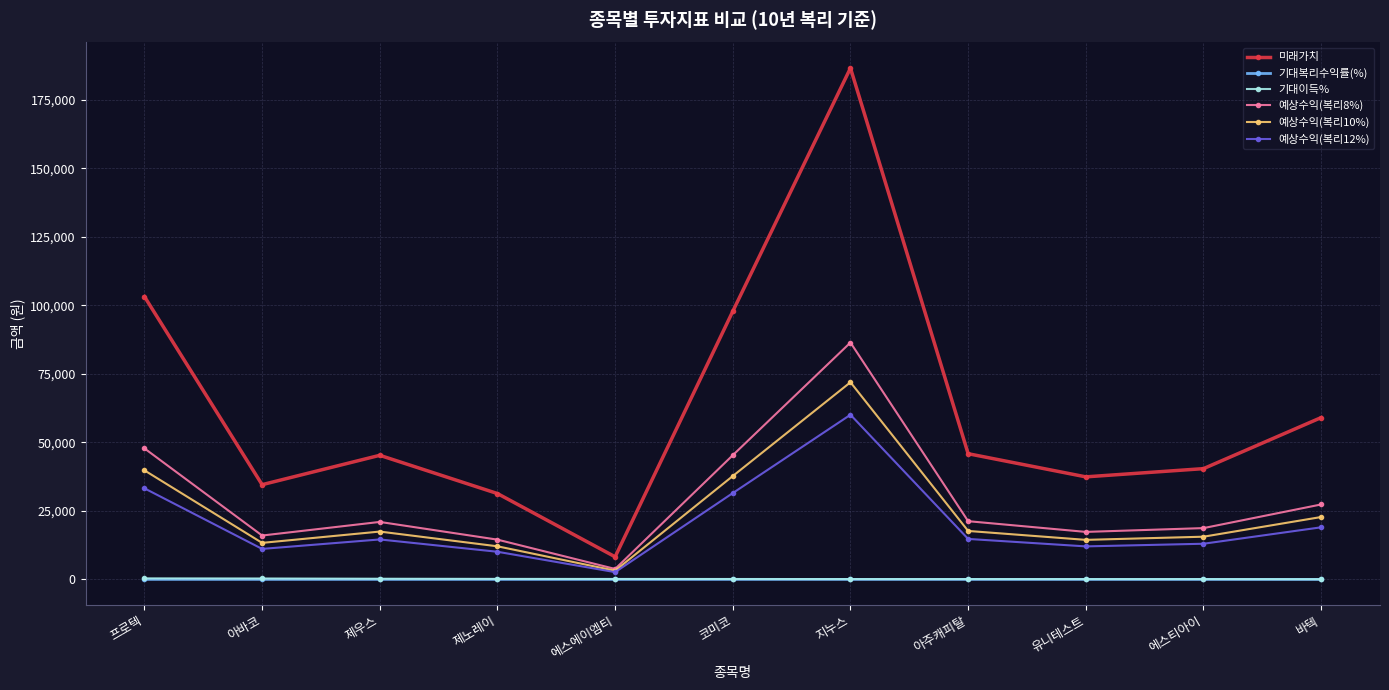

How many data points does each series have?

11